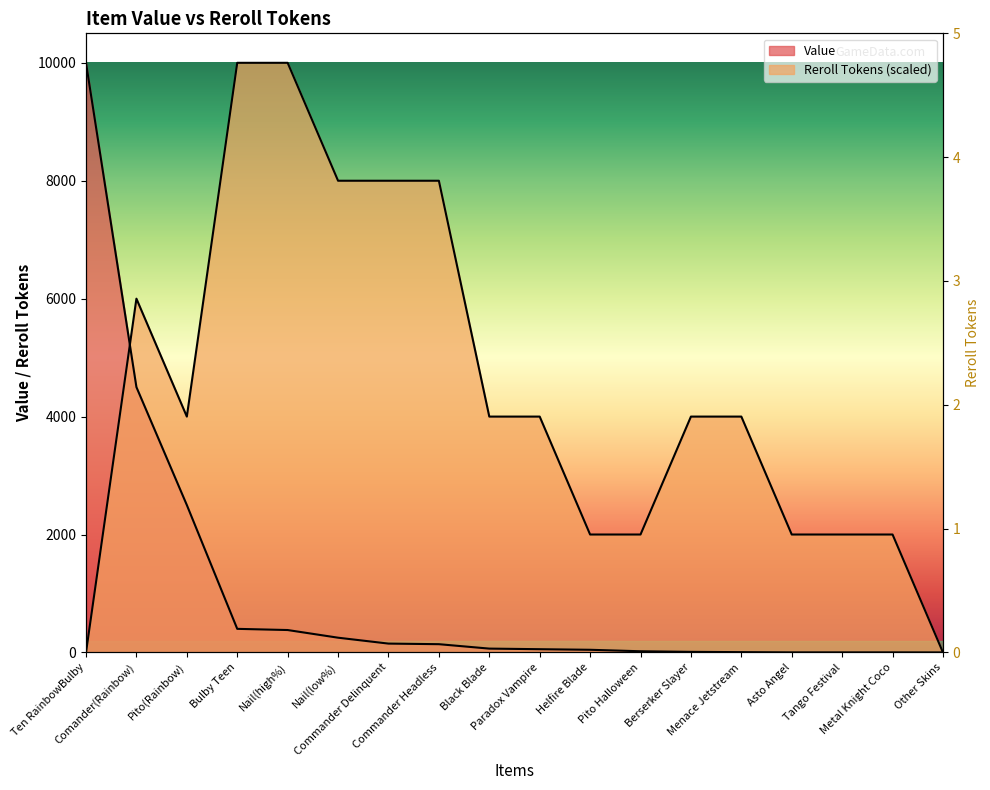

True or false: Reroll Tokens and Value intersect in this chart.

True